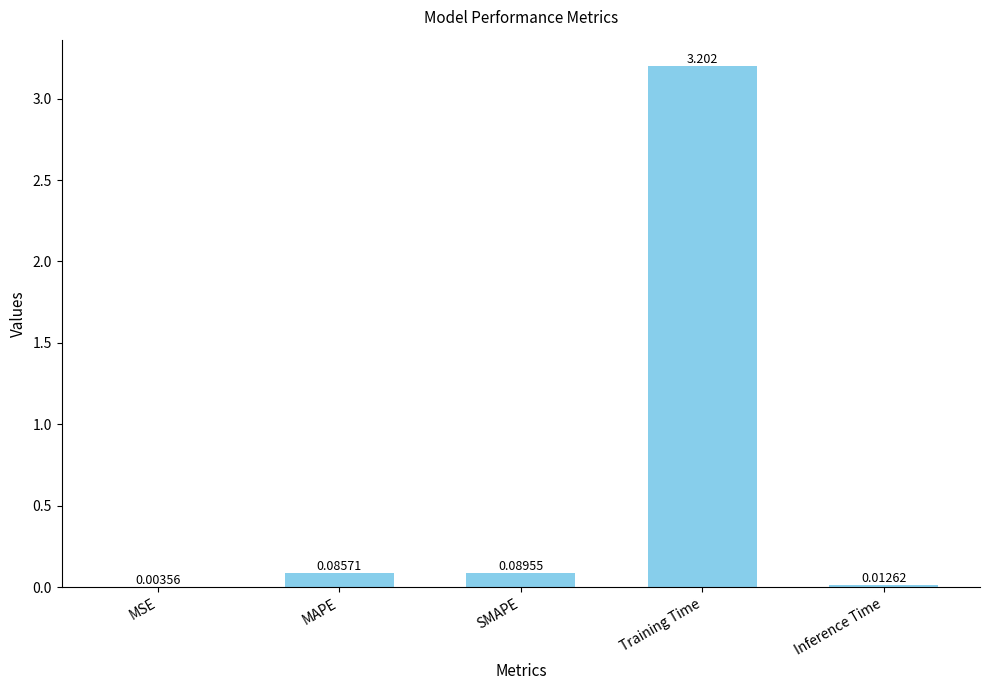

At which category does the chart reach its peak across all series?

Training Time